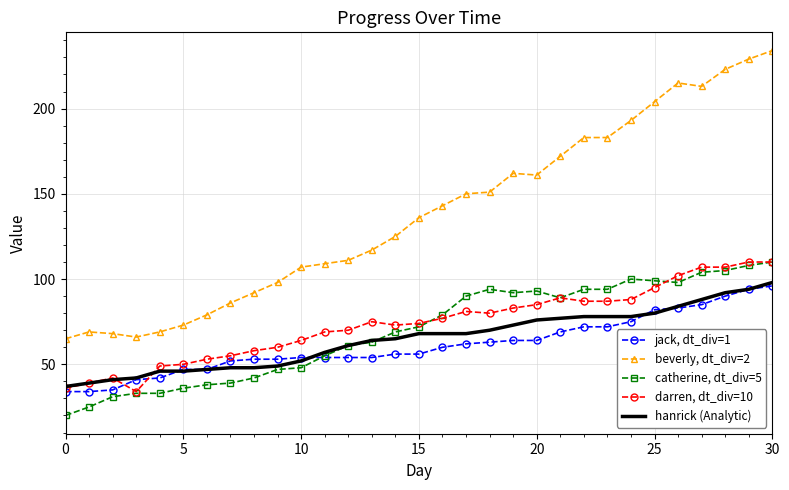

Reading right to left, what are all the values shown in this chart?

jack, dt_div=1: 96	94	90	85	83	82	75	72	72	69	64	64	63	62	60	56	56	54	54	54	54	53	53	52	47	47	42	41	35	34	34
beverly, dt_div=2: 234	229	223	213	215	204	193	183	183	172	161	162	151	150	143	136	125	117	111	109	107	98	92	86	79	73	69	66	68	69	65
catherine, dt_div=5: 110	108	105	104	98	99	100	94	94	89	93	92	94	90	79	72	69	63	61	55	48	47	42	39	38	36	33	33	31	25	20
darren, dt_div=10: 110	110	107	107	102	95	88	87	87	89	85	83	80	81	77	74	73	75	70	69	64	60	58	55	53	50	49	34	42	39	36
hanrick (Analytic): 98	94	92	88	84	80	78	78	78	77	76	73	70	68	68	68	65	64	61	57	52	49	48	48	47	46	46	42	41	39	37